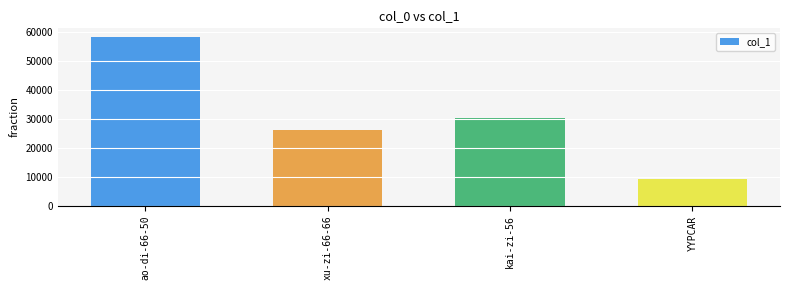

What is the sum of the values at xu-zi-66-66 and kai-zi-56?

56404